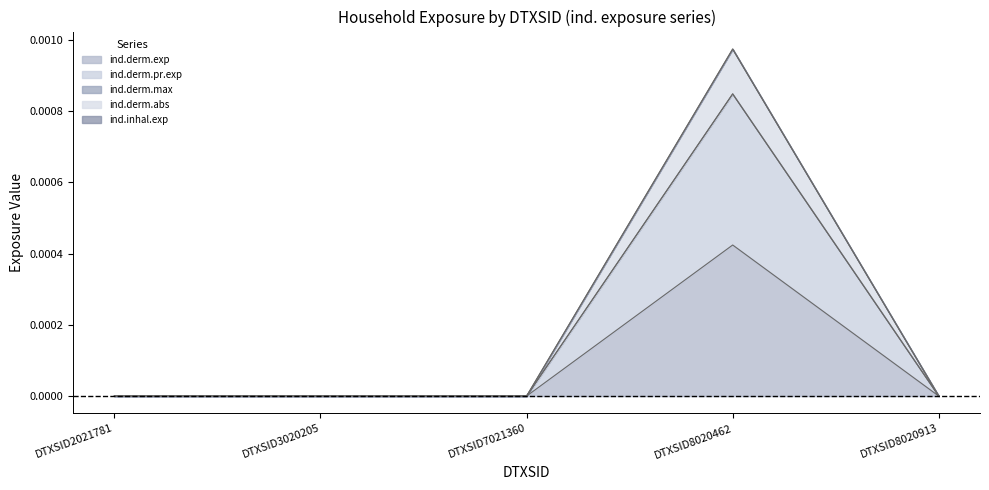

Count the ind.derm.max values in the range 0 to 1.

5